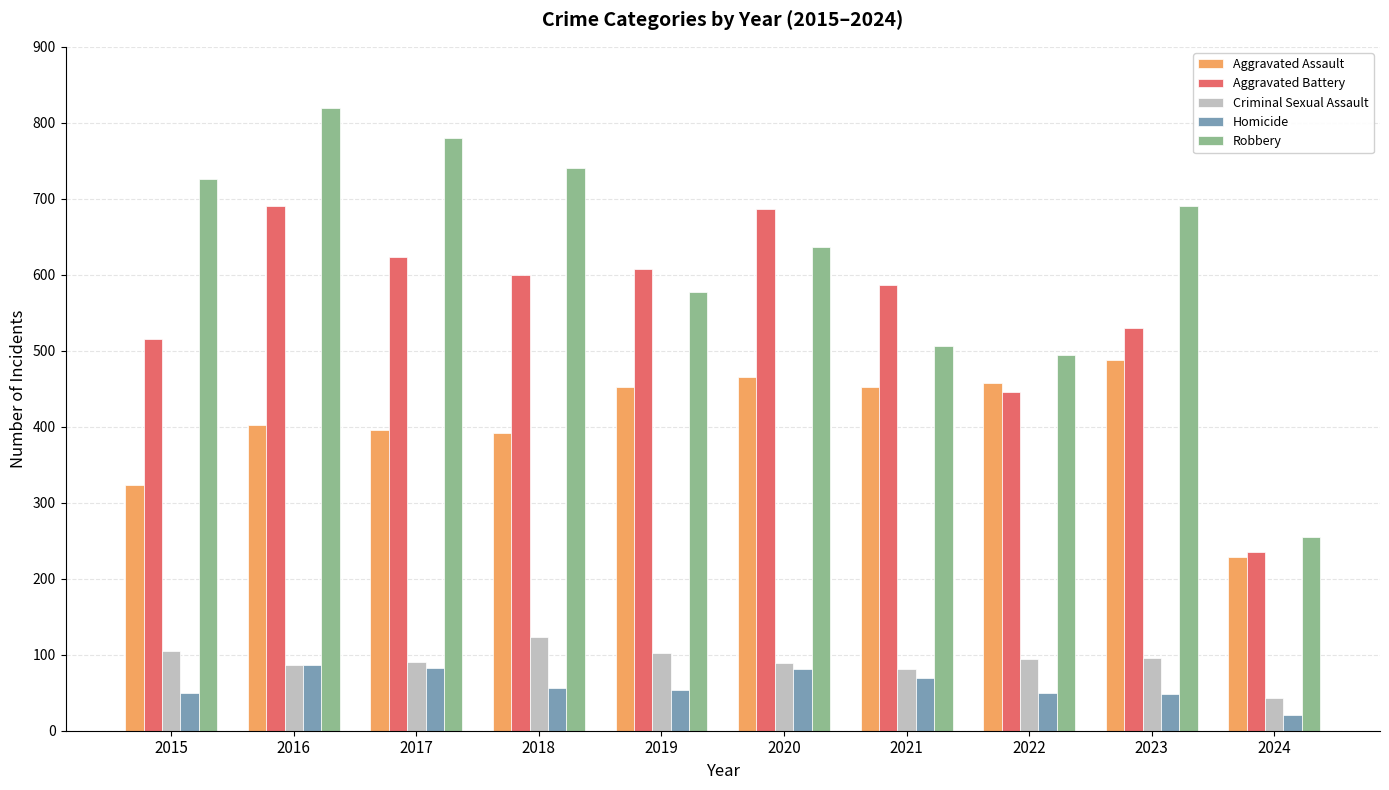

What is the total value across all series at 2023?

1852